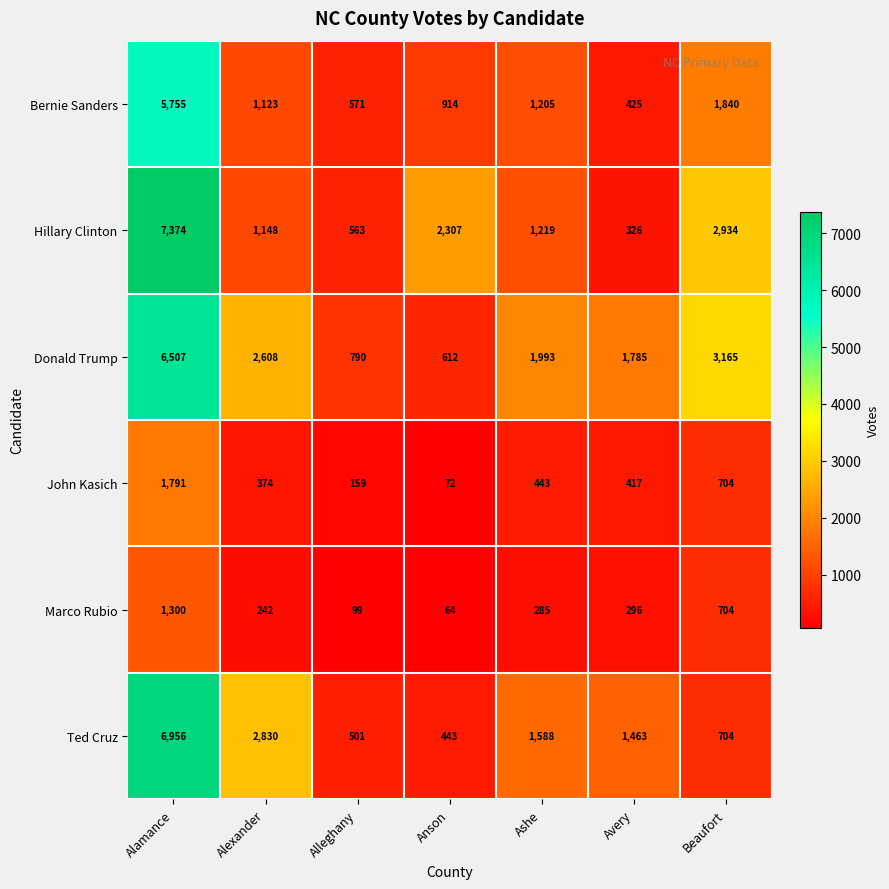

At which label does Ted Cruz first exceed 1463?

Alamance